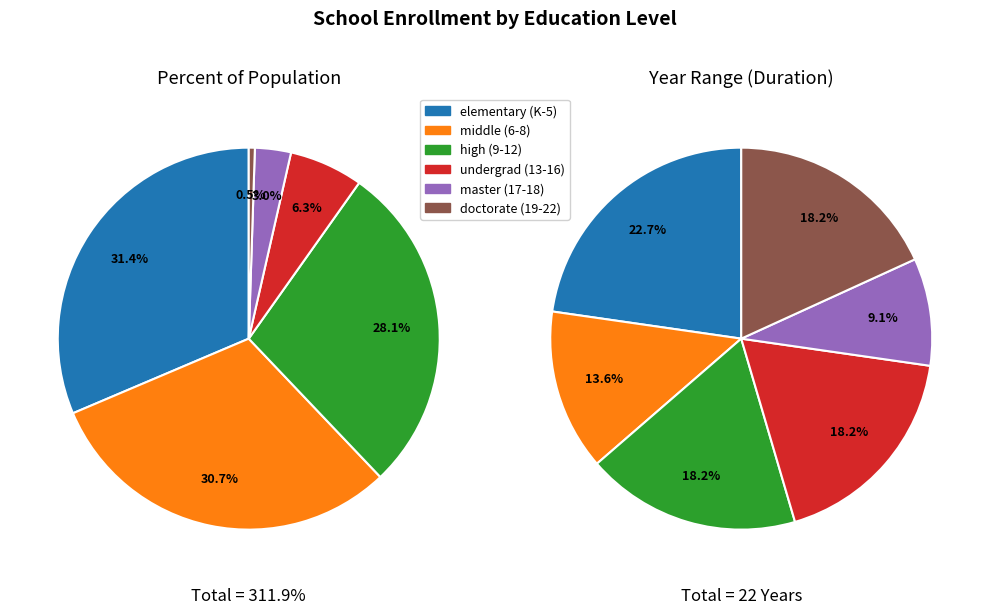

Which has a higher value, master (17-18) or elementary (K-5)?

elementary (K-5)